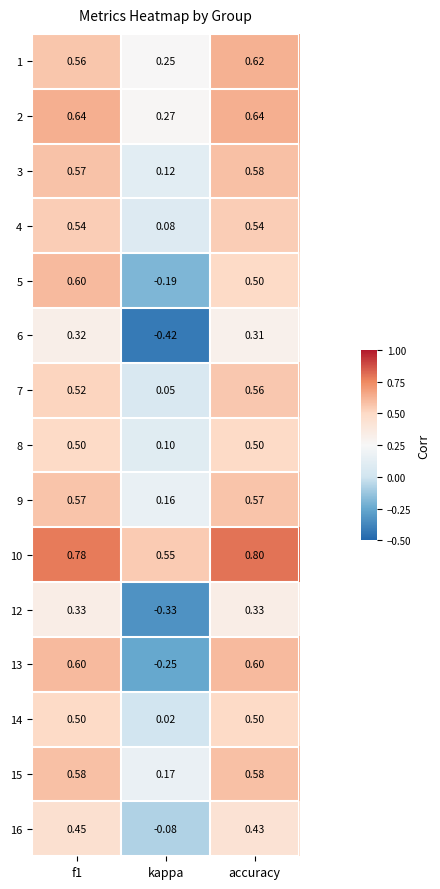

At how many categories does at least one series exceed 0?

3